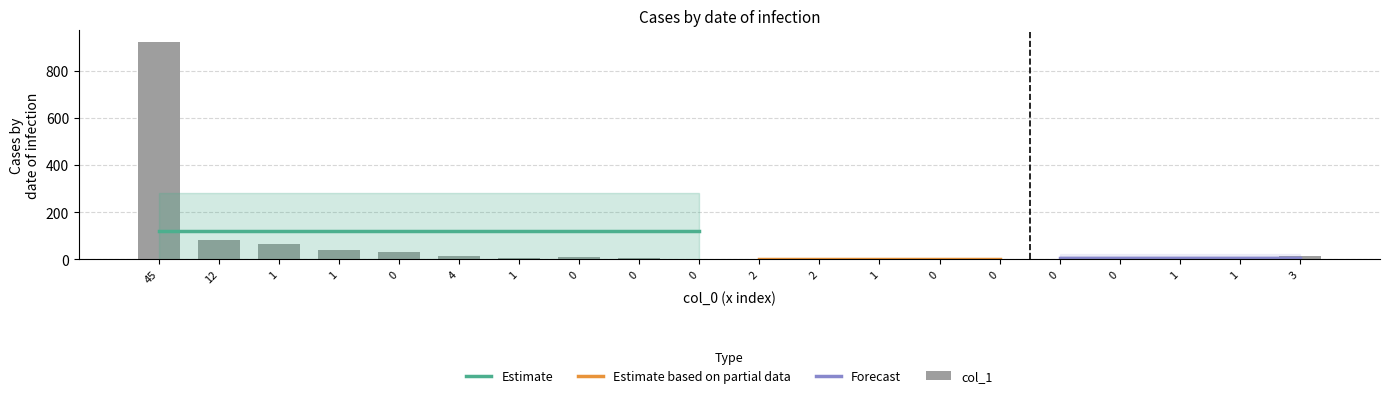

List the labels in order of col_1 value, largest first.

45, 12, 1, 1, 0, 3, 4, 0, 1, 0, 1, 0, 0, 2, 2, 0, 1, 1, 0, 0